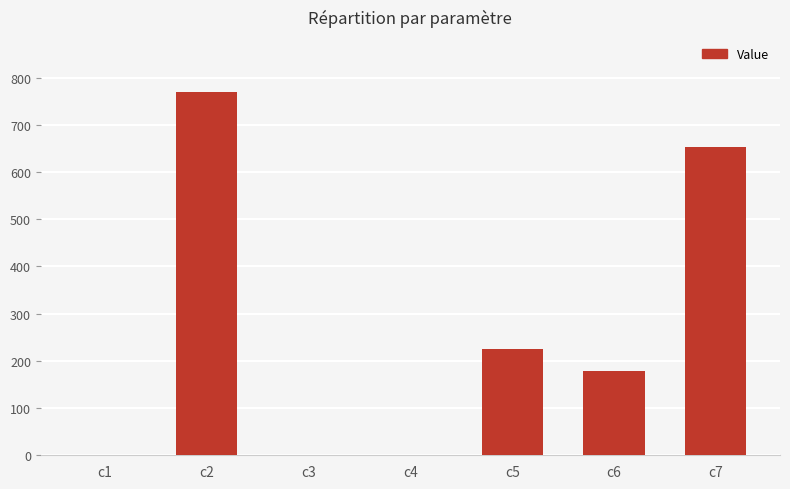

True or false: the data shows 1091.9 at c7.

False